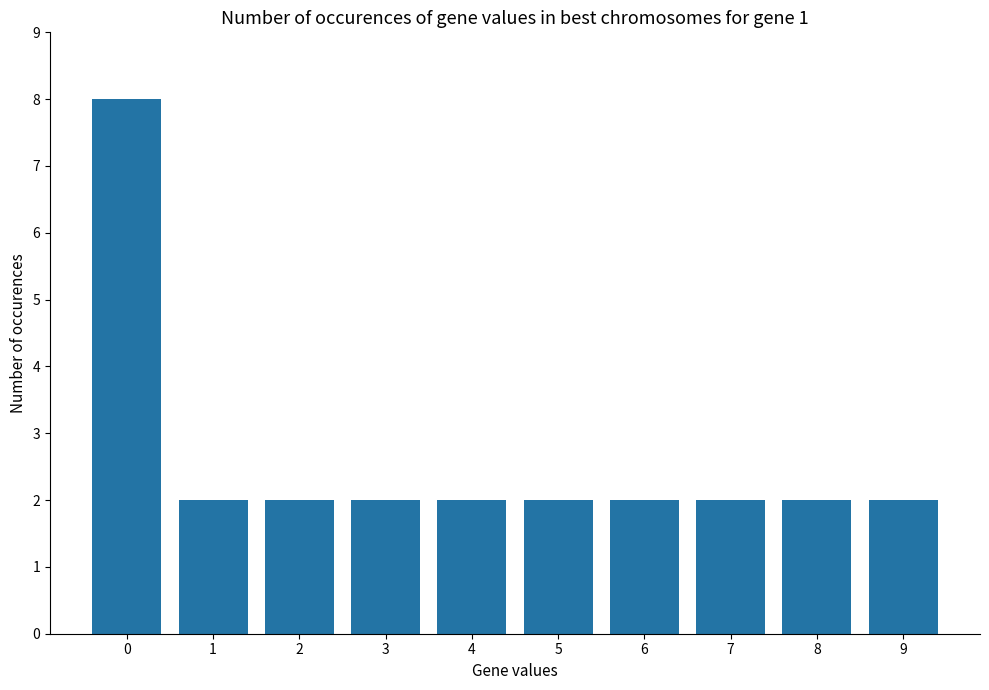

Does the chart contain any negative values?

No